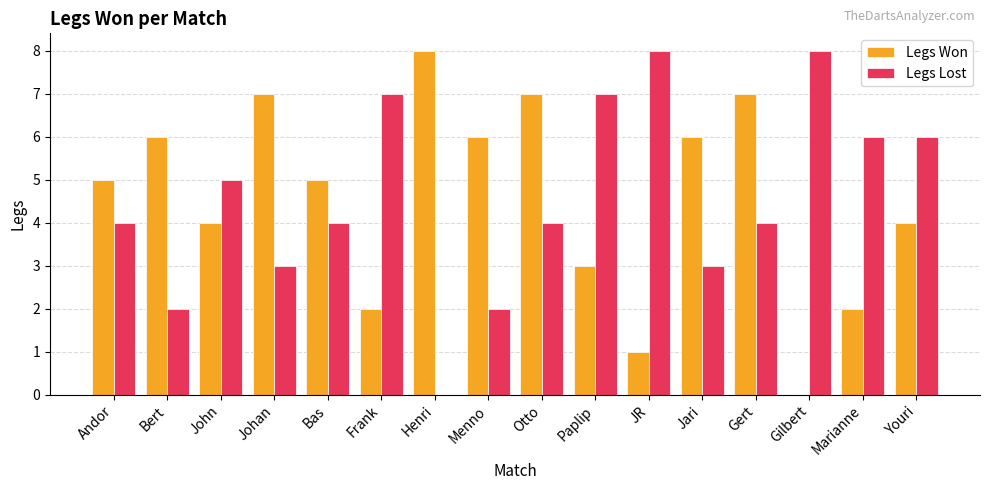

Reading left to right, what are all the values shown in this chart?

Legs Won: 5	6	4	7	5	2	8	6	7	3	1	6	7	0	2	4
Legs Lost: 4	2	5	3	4	7	0	2	4	7	8	3	4	8	6	6